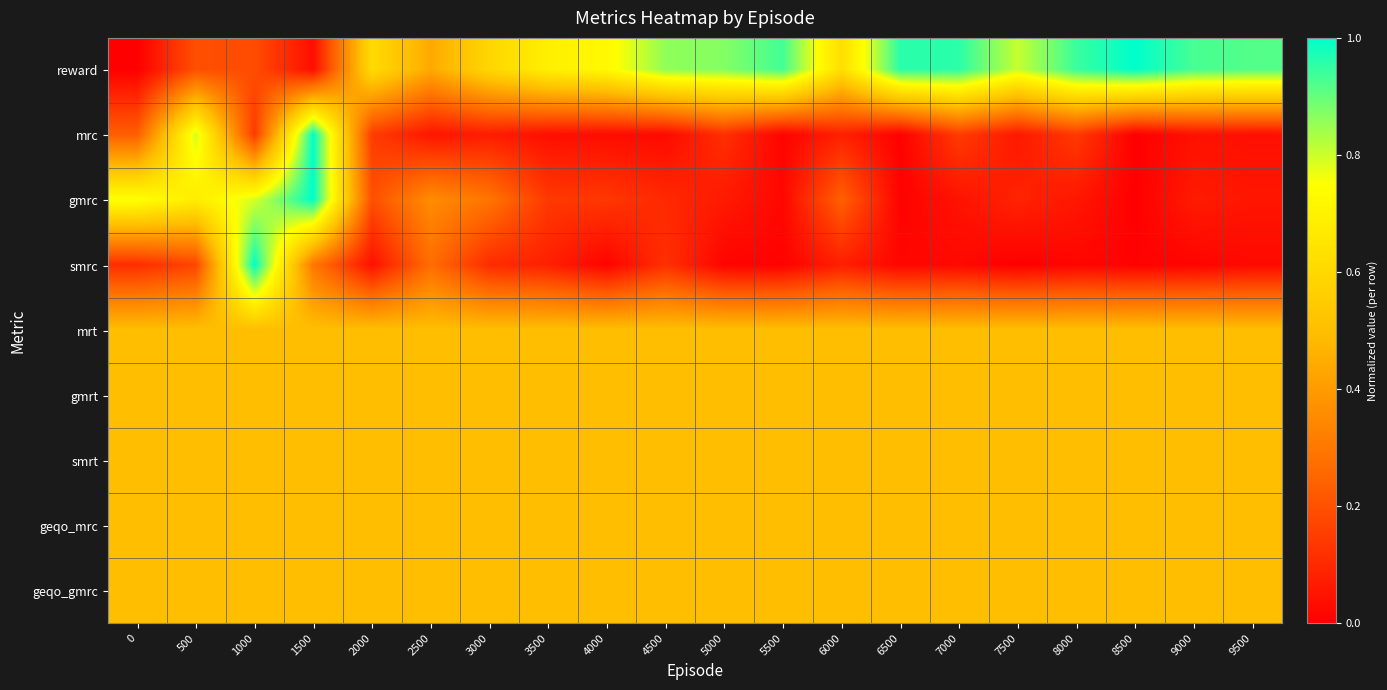

Reading right to left, list all the values displayed in this chart.

reward: 9500=0.9	9000=0.9	8500=1.0	8000=0.9	7500=0.8	7000=1.0	6500=1.0	6000=0.6	5500=0.9	5000=0.9	4500=0.9	4000=0.7	3500=0.7	3000=0.6	2500=0.4	2000=0.6	1500=0.0	1000=0.2	500=0.2	0=0.0
mrc: 9500=0.0	9000=0.0	8500=0.0	8000=0.1	7500=0.1	7000=0.1	6500=0.0	6000=0.1	5500=0.0	5000=0.1	4500=0.0	4000=0.0	3500=0.0	3000=0.1	2500=0.1	2000=0.1	1500=1.0	1000=0.1	500=0.8	0=0.2
gmrc: 9500=0.1	9000=0.1	8500=0.0	8000=0.1	7500=0.1	7000=0.0	6500=0.0	6000=0.2	5500=0.0	5000=0.1	4500=0.1	4000=0.1	3500=0.1	3000=0.3	2500=0.4	2000=0.2	1500=1.0	1000=0.8	500=0.7	0=0.8
smrc: 9500=0.0	9000=0.0	8500=0.0	8000=0.0	7500=0.0	7000=0.0	6500=0.0	6000=0.1	5500=0.0	5000=0.0	4500=0.1	4000=0.0	3500=0.1	3000=0.1	2500=0.3	2000=0.0	1500=0.3	1000=1.0	500=0.2	0=0.1
mrt: 9500=0.5	9000=0.5	8500=0.5	8000=0.5	7500=0.5	7000=0.5	6500=0.5	6000=0.5	5500=0.5	5000=0.5	4500=0.5	4000=0.5	3500=0.5	3000=0.5	2500=0.5	2000=0.5	1500=0.5	1000=0.5	500=0.5	0=0.5
gmrt: 9500=0.5	9000=0.5	8500=0.5	8000=0.5	7500=0.5	7000=0.5	6500=0.5	6000=0.5	5500=0.5	5000=0.5	4500=0.5	4000=0.5	3500=0.5	3000=0.5	2500=0.5	2000=0.5	1500=0.5	1000=0.5	500=0.5	0=0.5
smrt: 9500=0.5	9000=0.5	8500=0.5	8000=0.5	7500=0.5	7000=0.5	6500=0.5	6000=0.5	5500=0.5	5000=0.5	4500=0.5	4000=0.5	3500=0.5	3000=0.5	2500=0.5	2000=0.5	1500=0.5	1000=0.5	500=0.5	0=0.5
geqo_mrc: 9500=0.5	9000=0.5	8500=0.5	8000=0.5	7500=0.5	7000=0.5	6500=0.5	6000=0.5	5500=0.5	5000=0.5	4500=0.5	4000=0.5	3500=0.5	3000=0.5	2500=0.5	2000=0.5	1500=0.5	1000=0.5	500=0.5	0=0.5
geqo_gmrc: 9500=0.5	9000=0.5	8500=0.5	8000=0.5	7500=0.5	7000=0.5	6500=0.5	6000=0.5	5500=0.5	5000=0.5	4500=0.5	4000=0.5	3500=0.5	3000=0.5	2500=0.5	2000=0.5	1500=0.5	1000=0.5	500=0.5	0=0.5